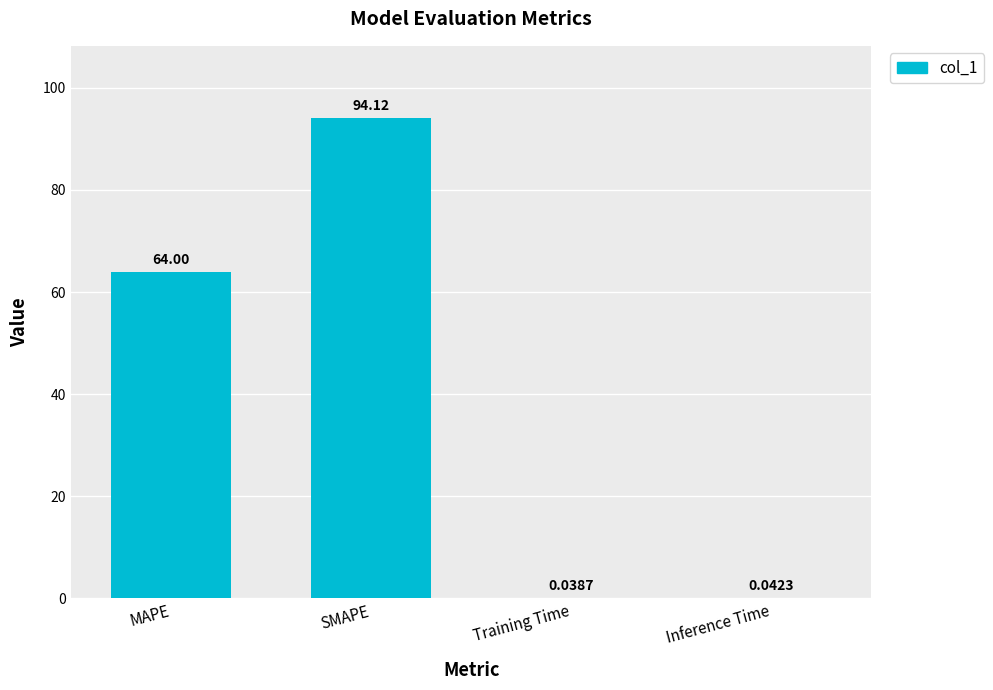

What is the sum of all values?

158.2